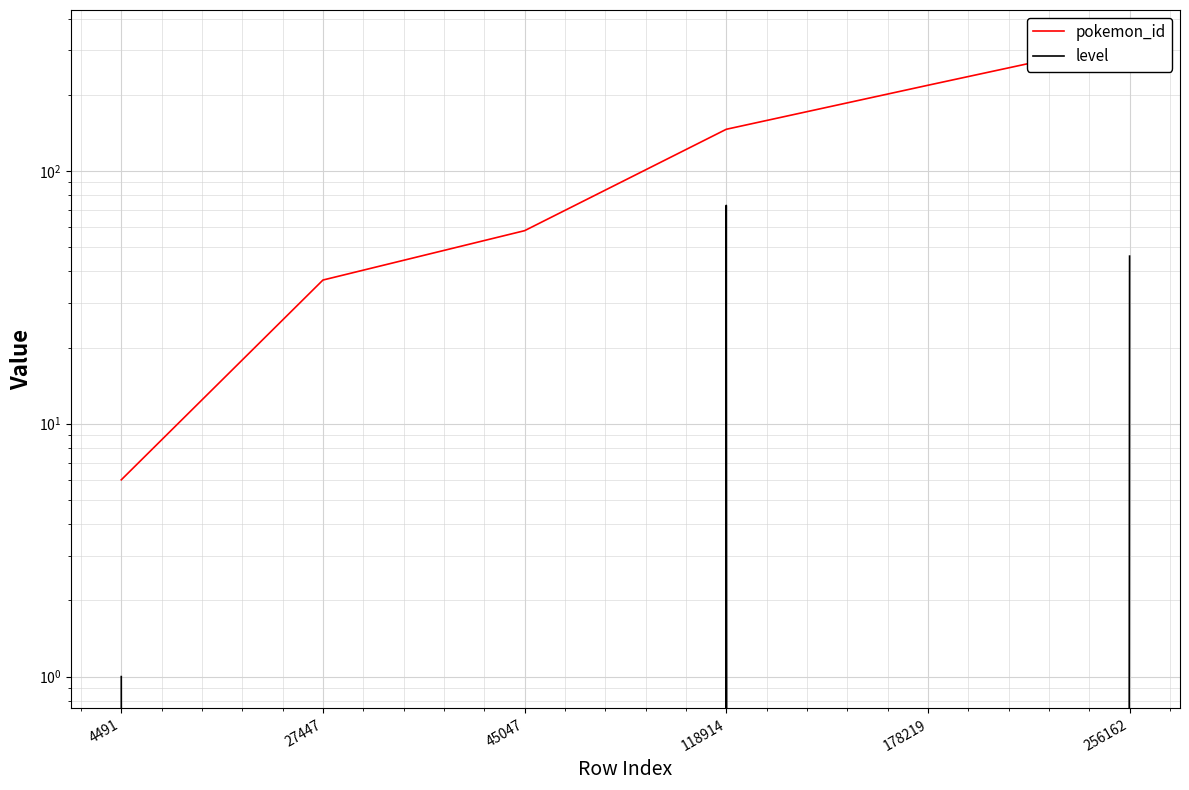

Between 45047 and 118914, which series saw the biggest shift?

pokemon_id